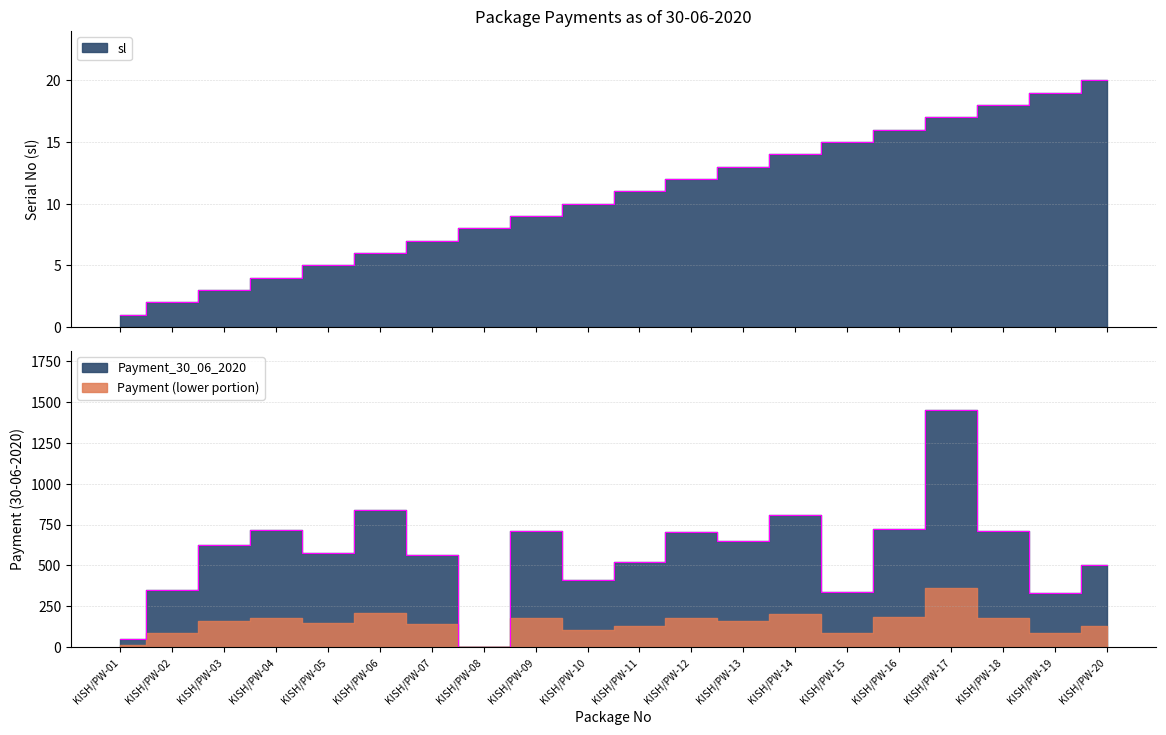

What is the approximate value of sl at KISH/PW-16?

16.0